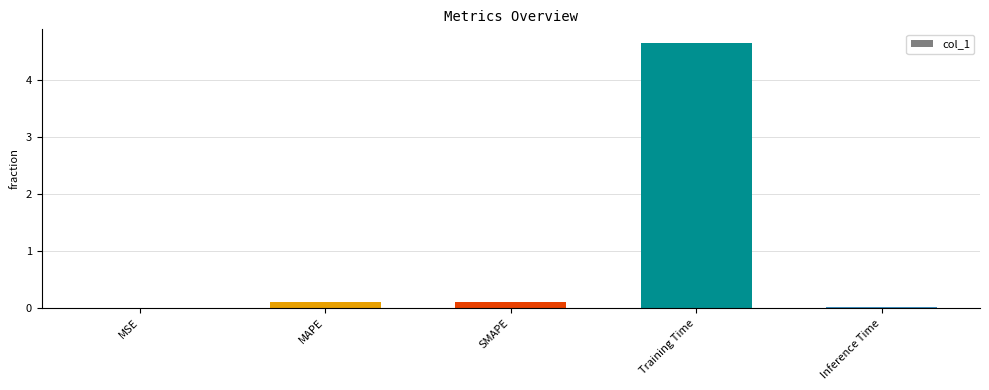

Are the bars horizontal?

No